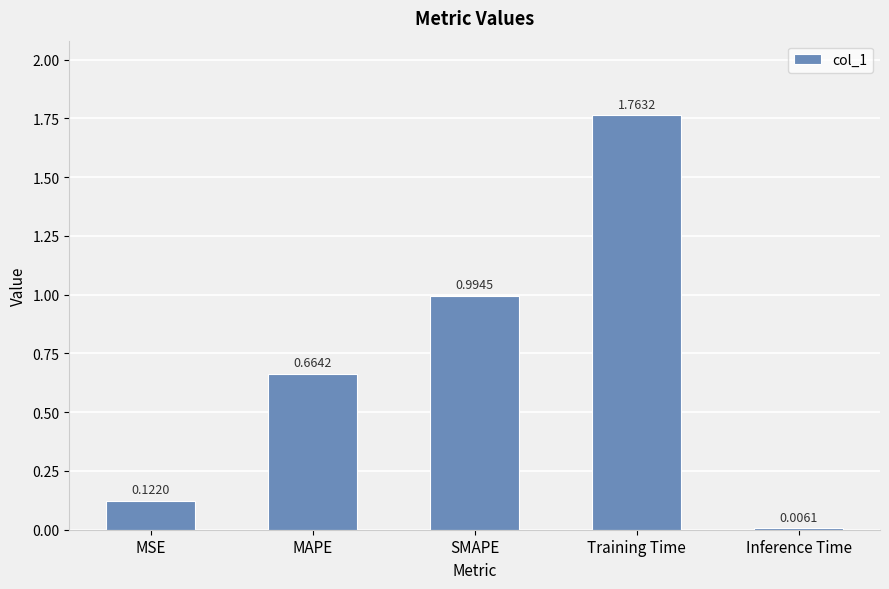

What is the sum of all values?

3.6